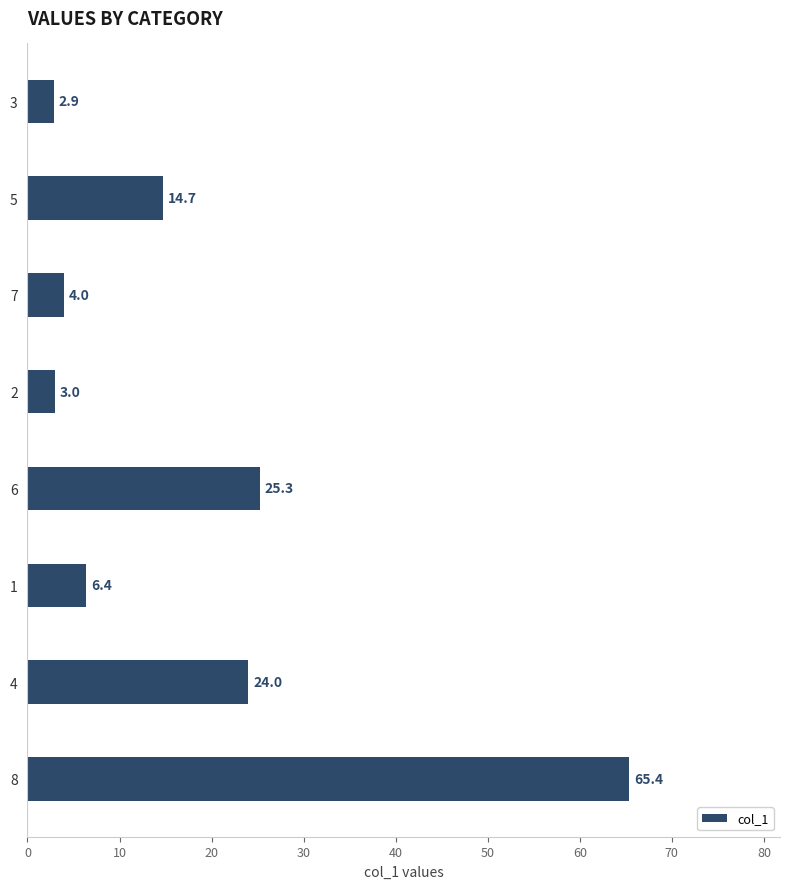

Where is the data nearest to the value 34?

6